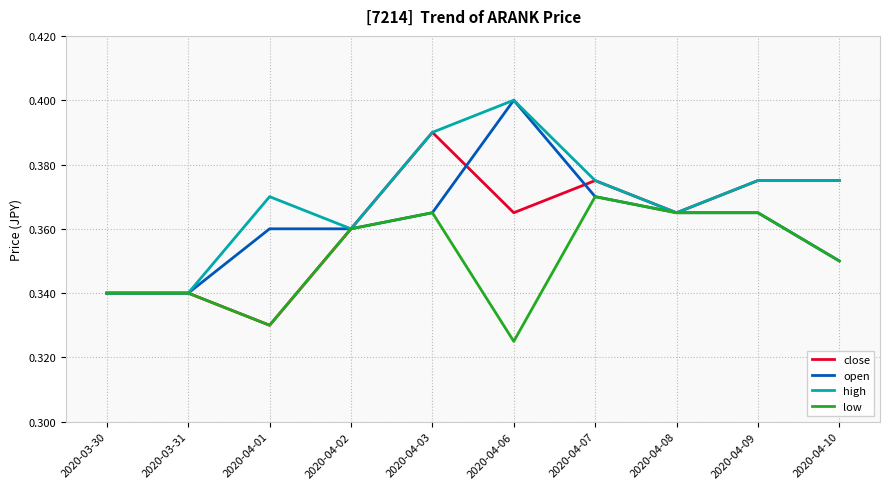

At which label does high reach its peak?

2020-04-06